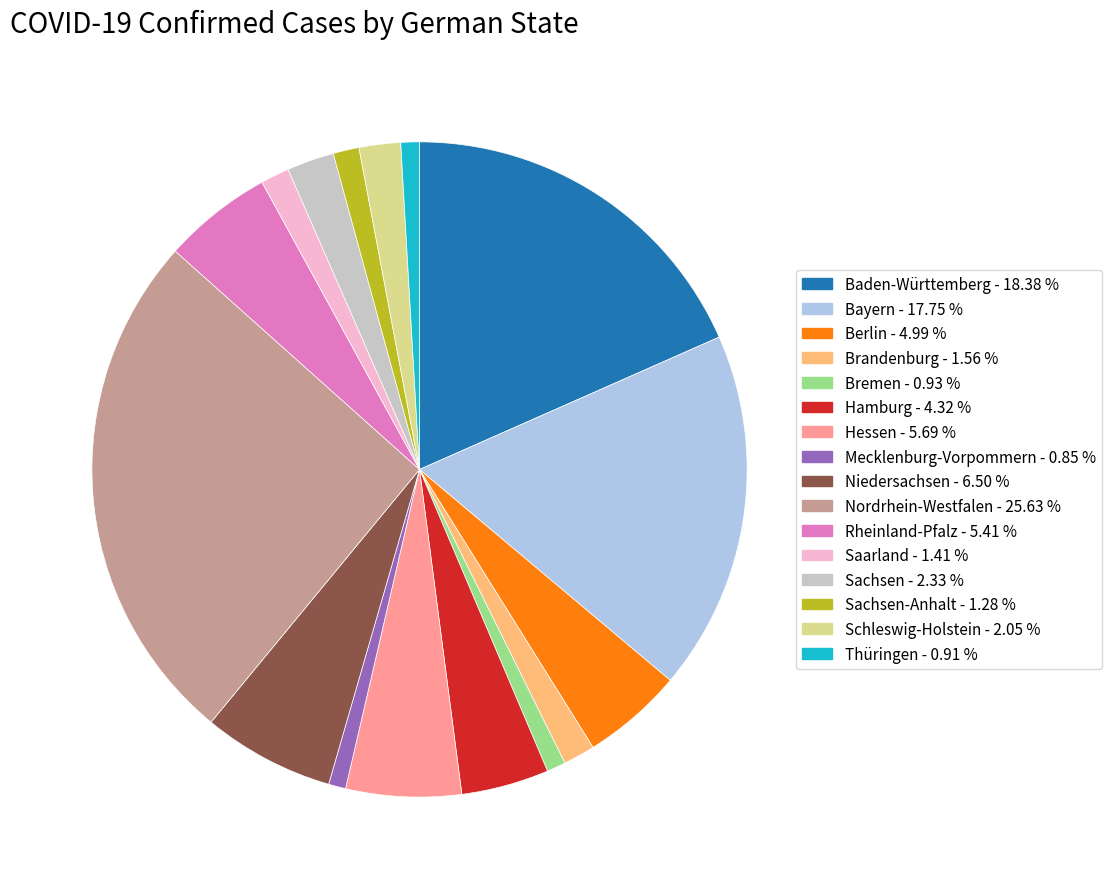

Does any single category account for the majority?

No